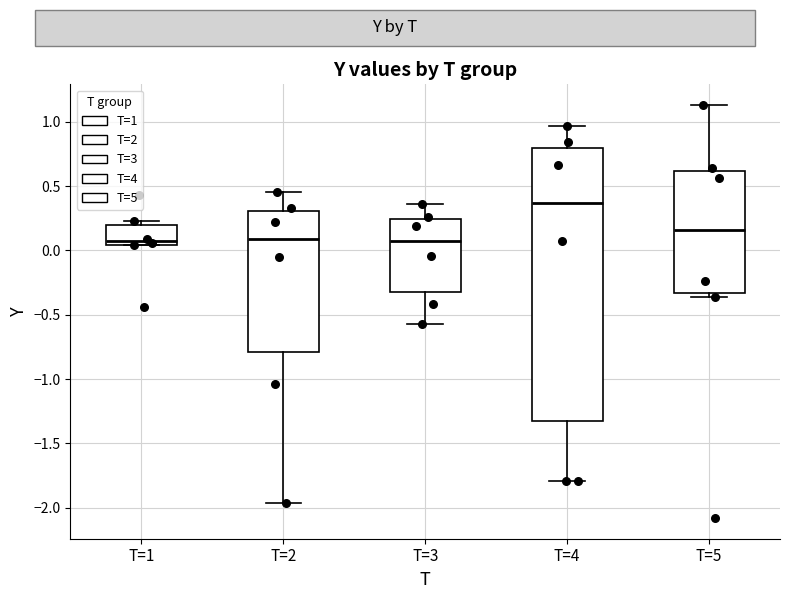

Reading left to right, read every box against the y-axis: the position of its median line, the range the box covers, and the ends of its whiskers. The values are not printed on the chart, so give them approximately, as read against the axis.

T=1: median 0.10, box 0.05 to 0.20, whiskers 0.05 to 0.25
T=2: median 0.10, box -0.80 to 0.30, whiskers -1.95 to 0.45
T=3: median 0.10, box -0.30 to 0.25, whiskers -0.55 to 0.35
T=4: median 0.35, box -1.30 to 0.80, whiskers -1.80 to 0.95
T=5: median 0.15, box -0.35 to 0.60, whiskers -0.35 (just below the box's lower edge) to 1.15